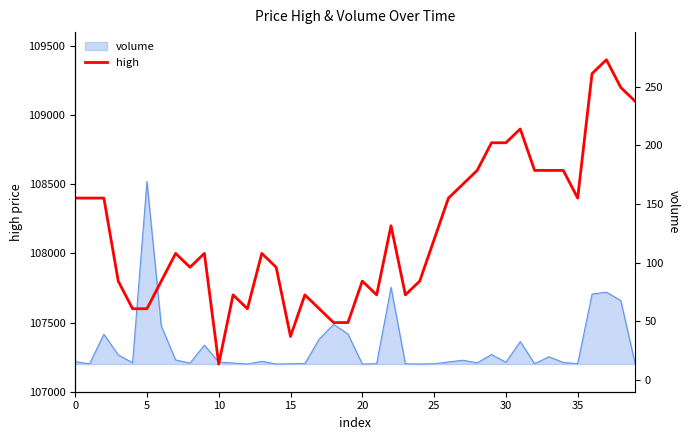

True or false: the data has more than 1 interior local peaks.

True